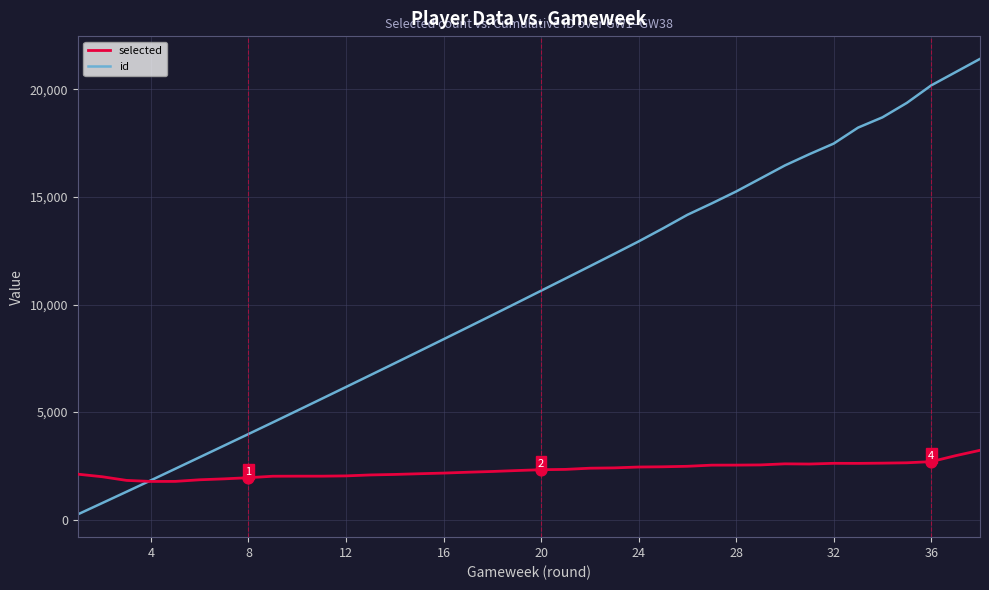

List the series in order of their peak value, lowest first.

selected, id